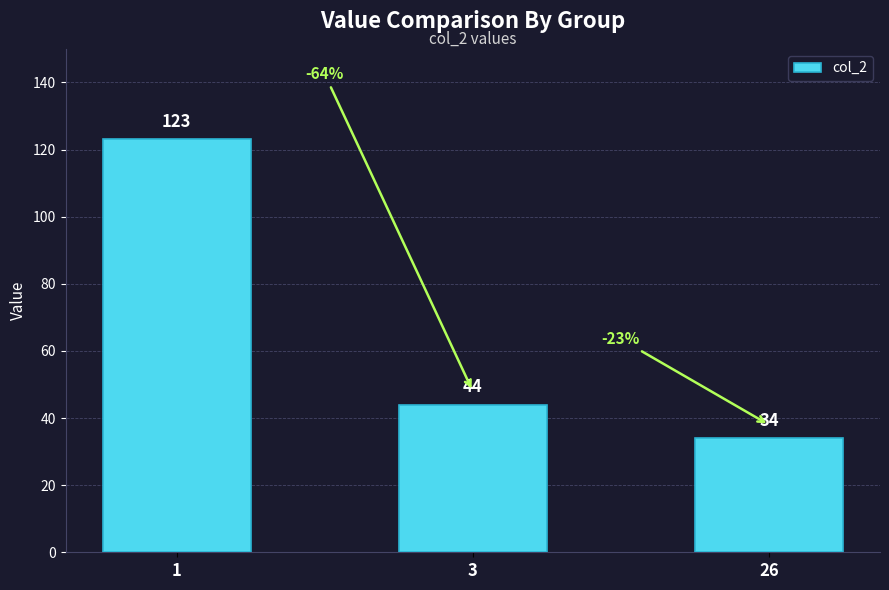

Reading left to right, what are all the values shown in this chart?

1=123	3=44	26=34